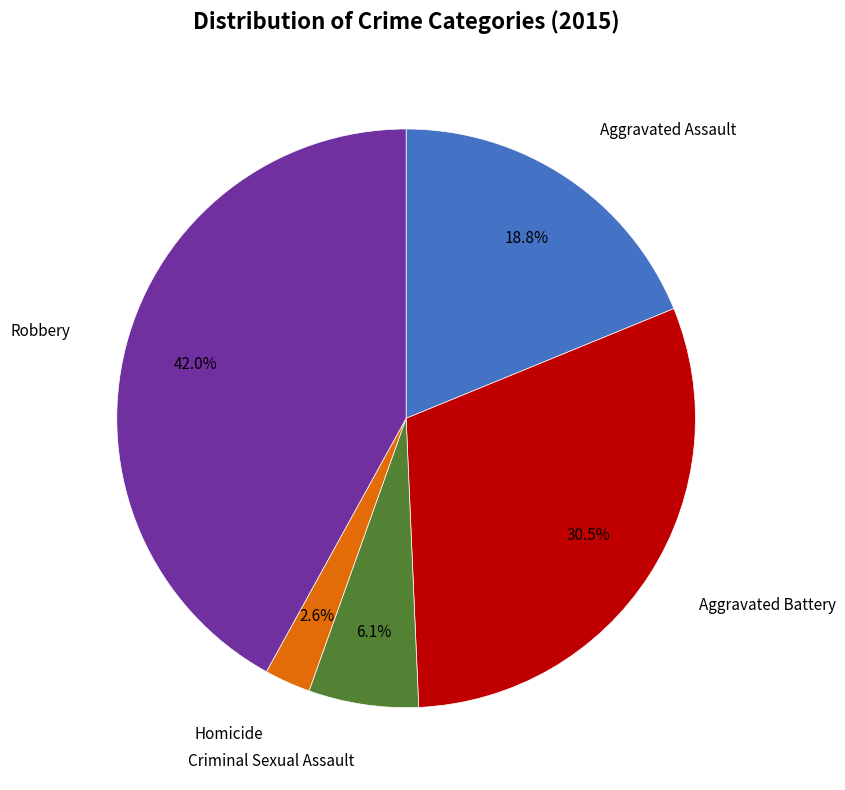

Is there any slice that represents more than half of the pie?

No